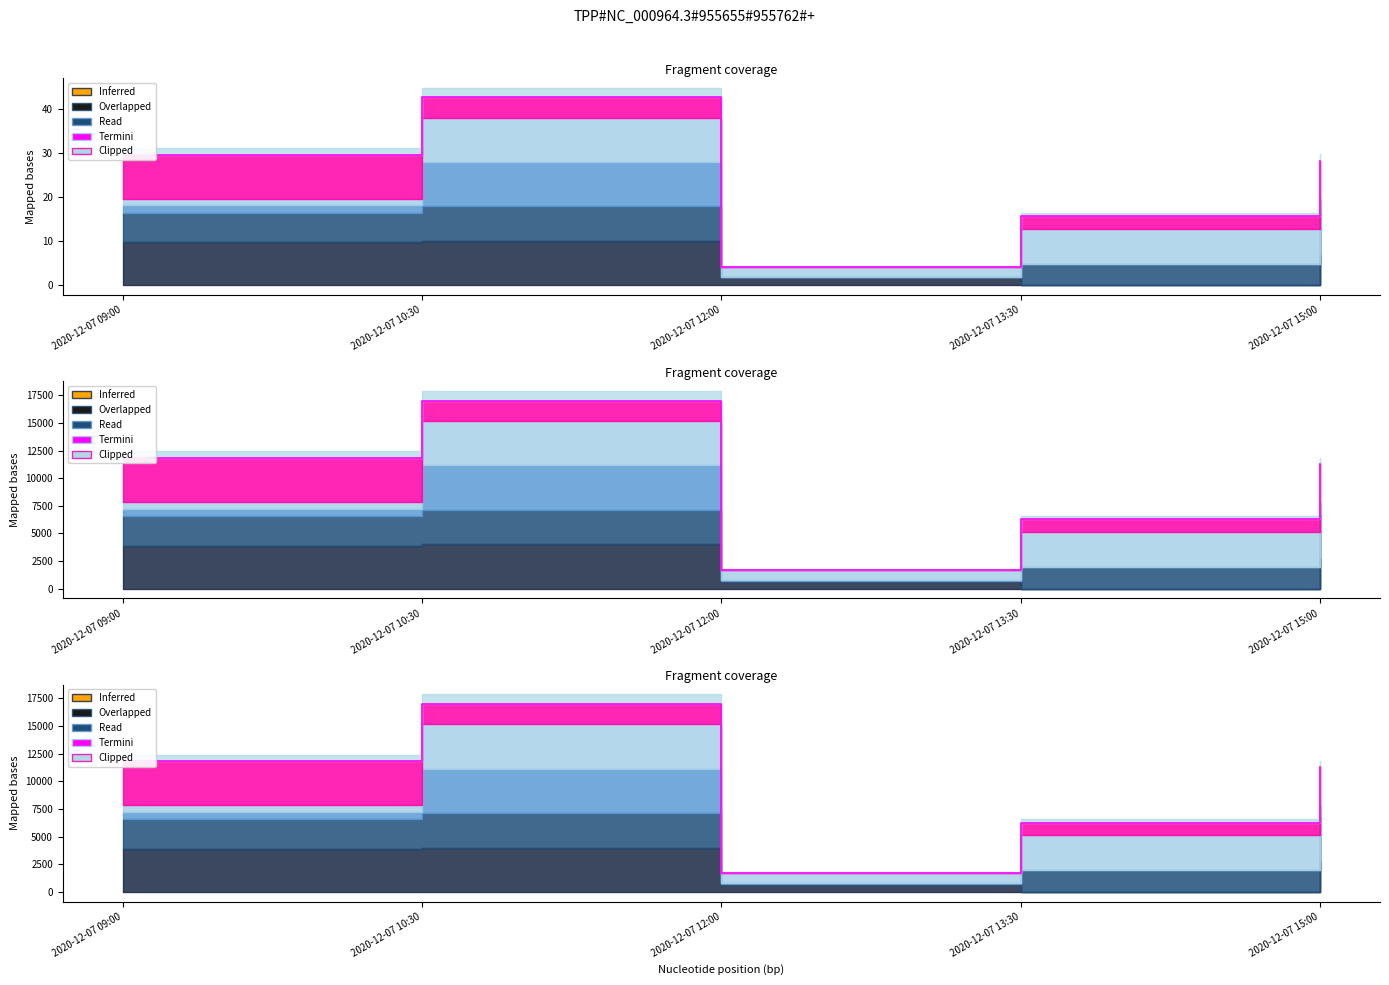

What value does the data have at 2020-12-07 15:00?

11294.0